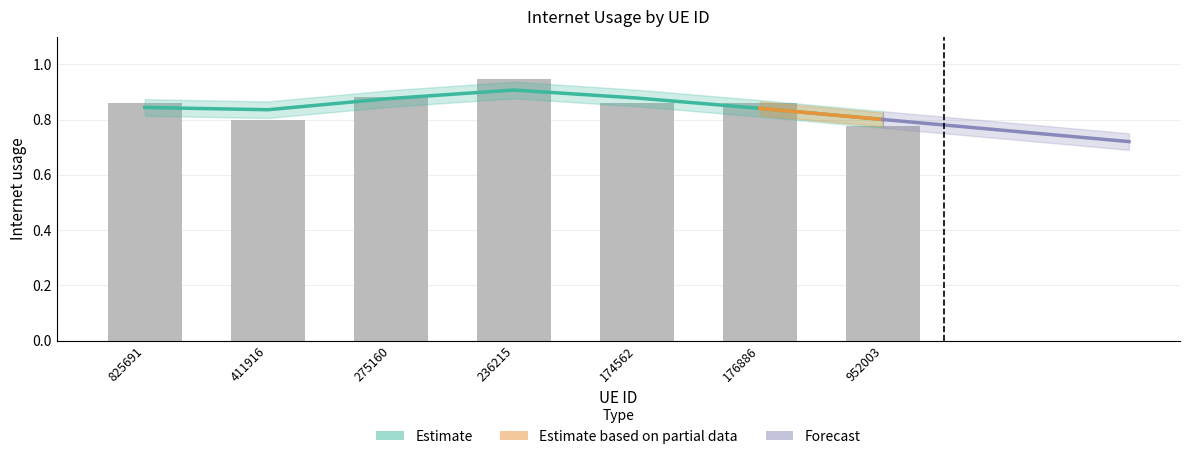

What position from the left is 176886?

6